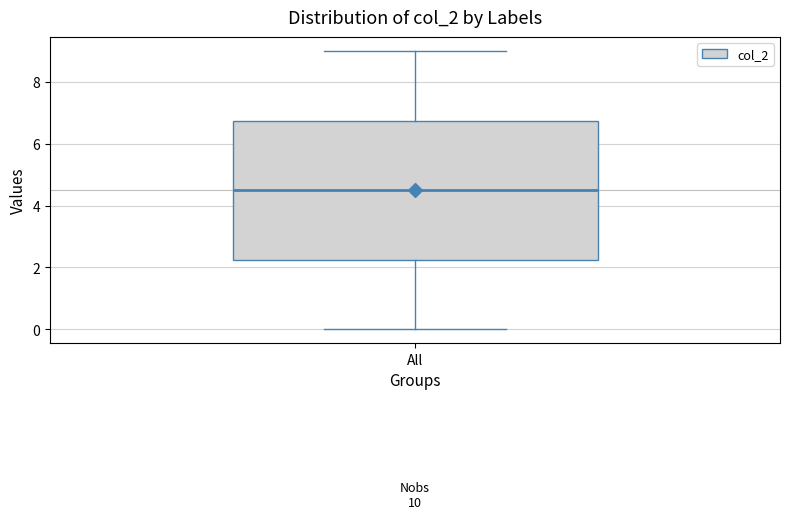

Read this box plot against the y-axis: the position of the median line, the range covered by the box, and the ends of both whiskers. The values are not printed on the chart, so give them approximately, as read against the axis.

median 4.6, box 2.2 to 6.8, whiskers 0.0 to 9.0